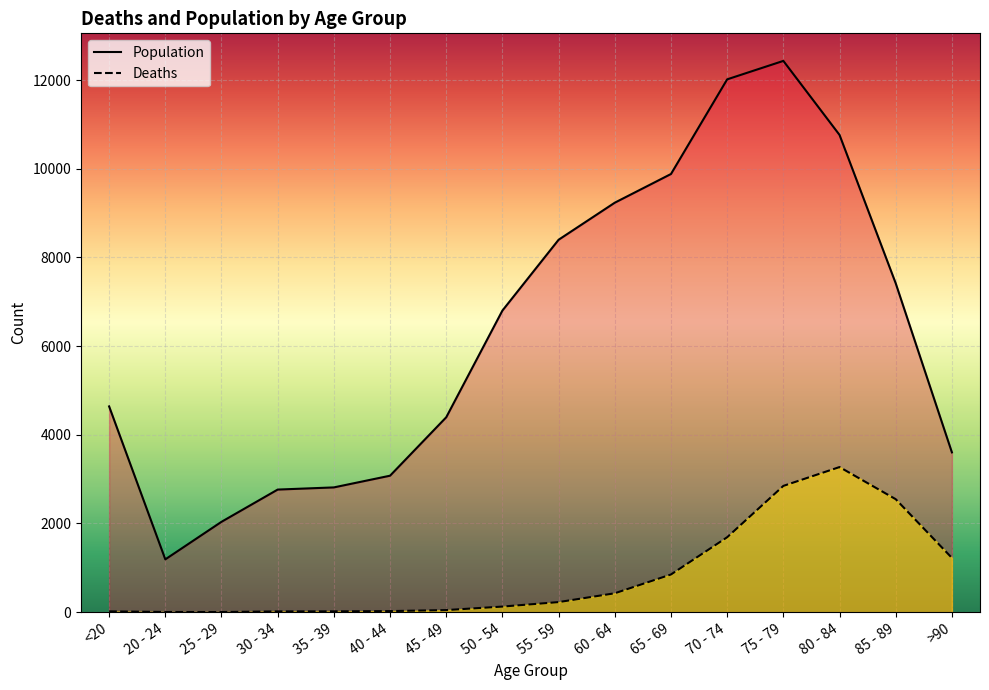

What is the label of the 7th point from the left?

45 - 49